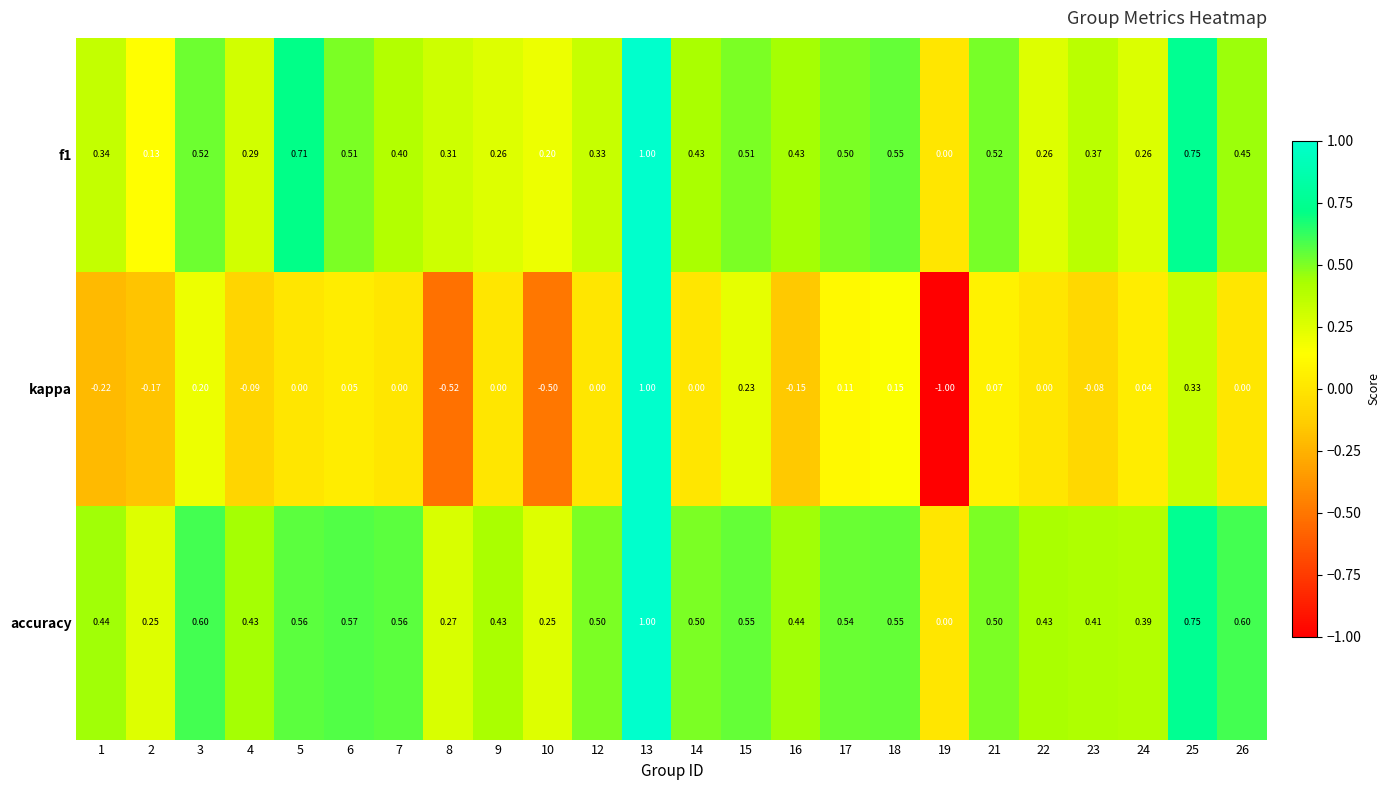

Is the value of kappa at 13 greater than the value of accuracy at 12?

Yes